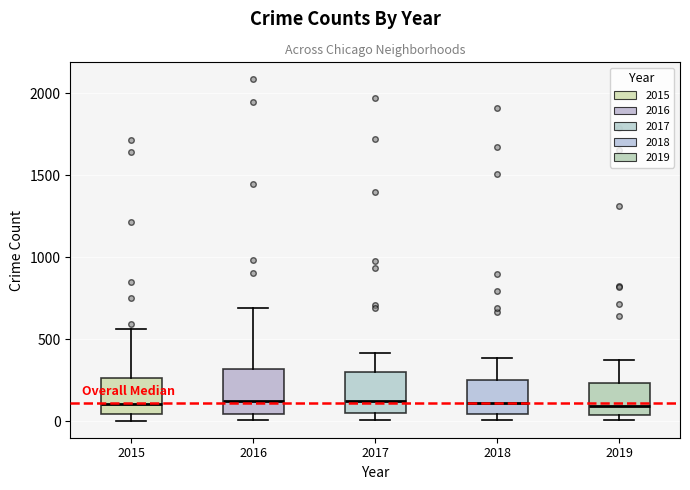

Where is the lower edge of the box at x = 2018 on the y-axis? The values are not printed on the chart, so give them approximately, as read against the axis.

50